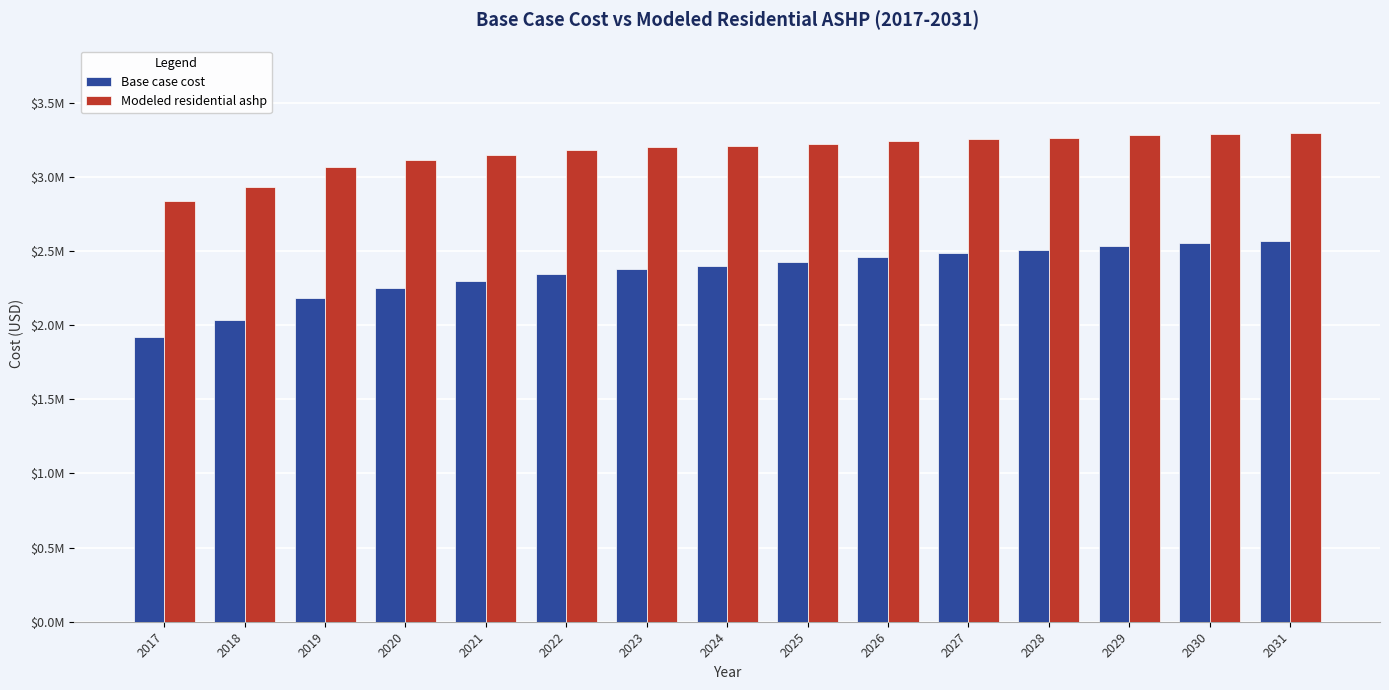

Are the bars grouped side by side (vs. stacked)?

Yes